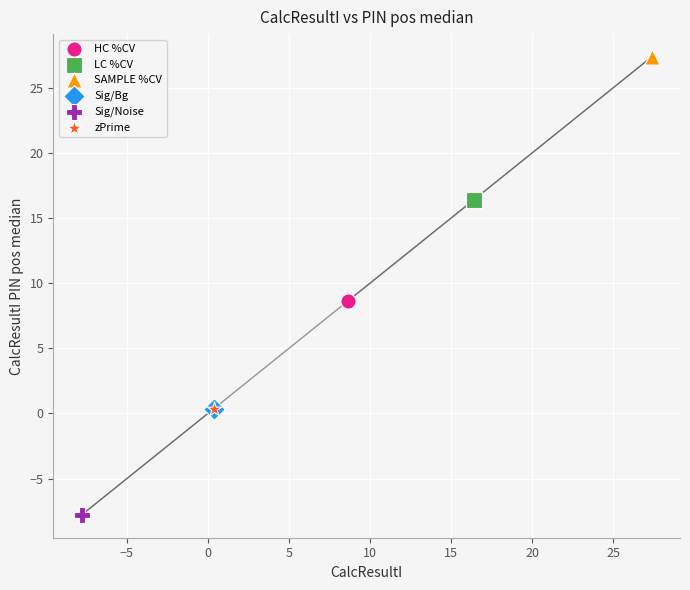

Which series reaches the minimum Y coordinate?

Sig/Noise